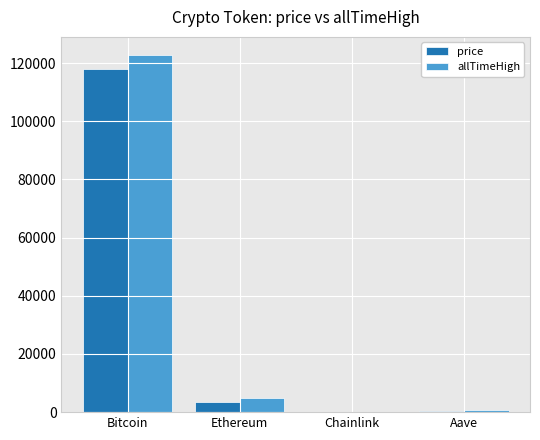

The value of price at Bitcoin is 31190.9. True or false?

False